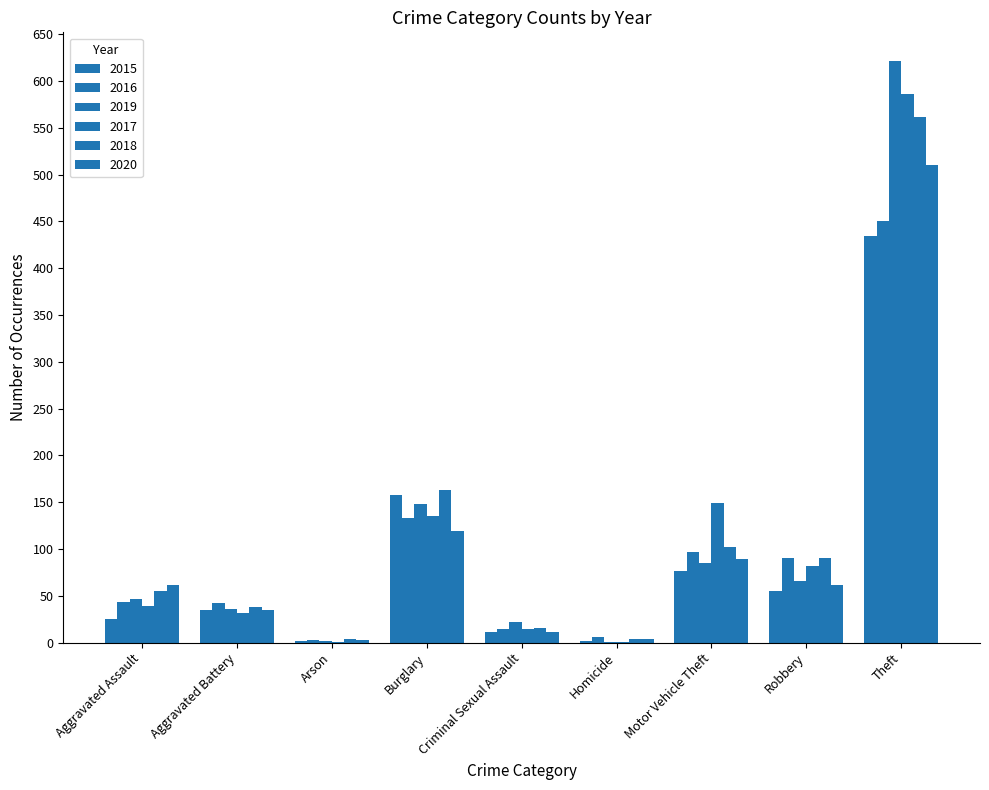

Reading left to right, what are all the values shown in this chart?

2015: 25	35	2	158	11	2	77	55	434
2016: 43	42	3	133	15	6	97	90	450
2019: 47	36	2	148	22	1	85	66	621
2017: 39	32	1	135	15	1	149	82	586
2018: 55	38	4	163	16	4	102	90	562
2020: 62	35	3	119	11	4	89	62	510